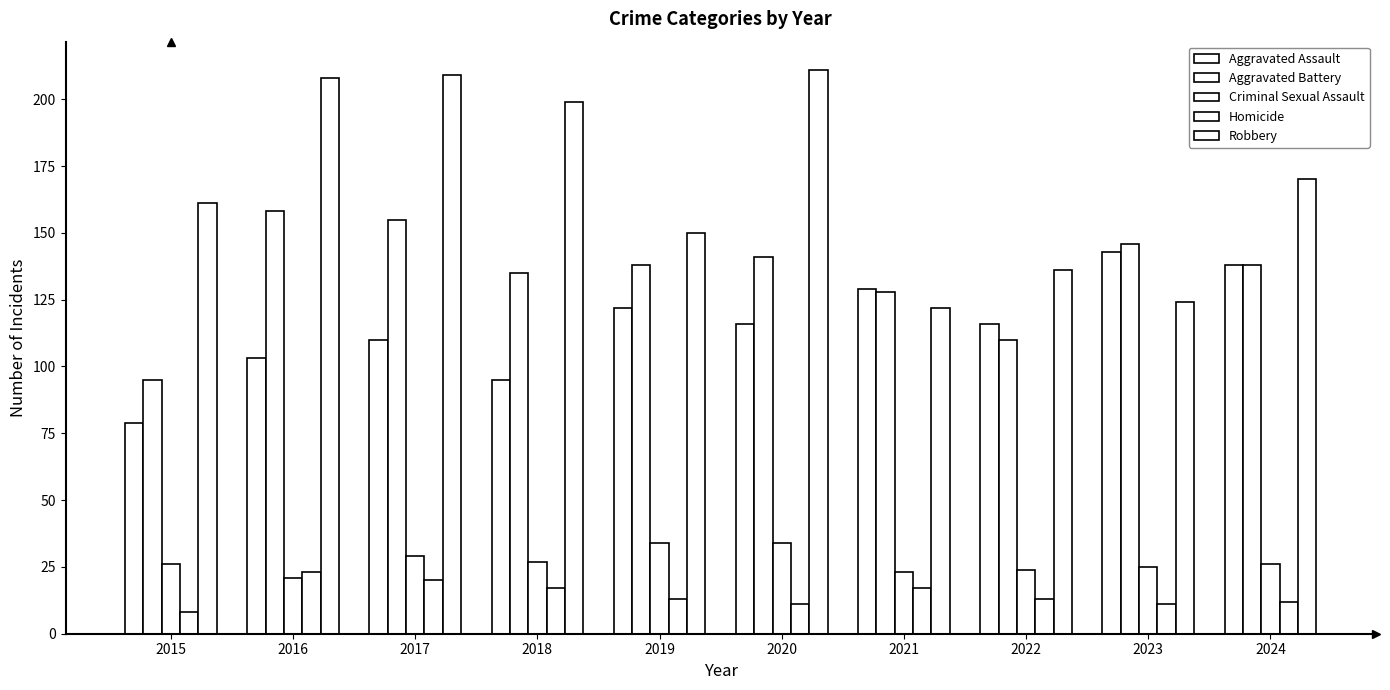

How many bars are there in total?

50